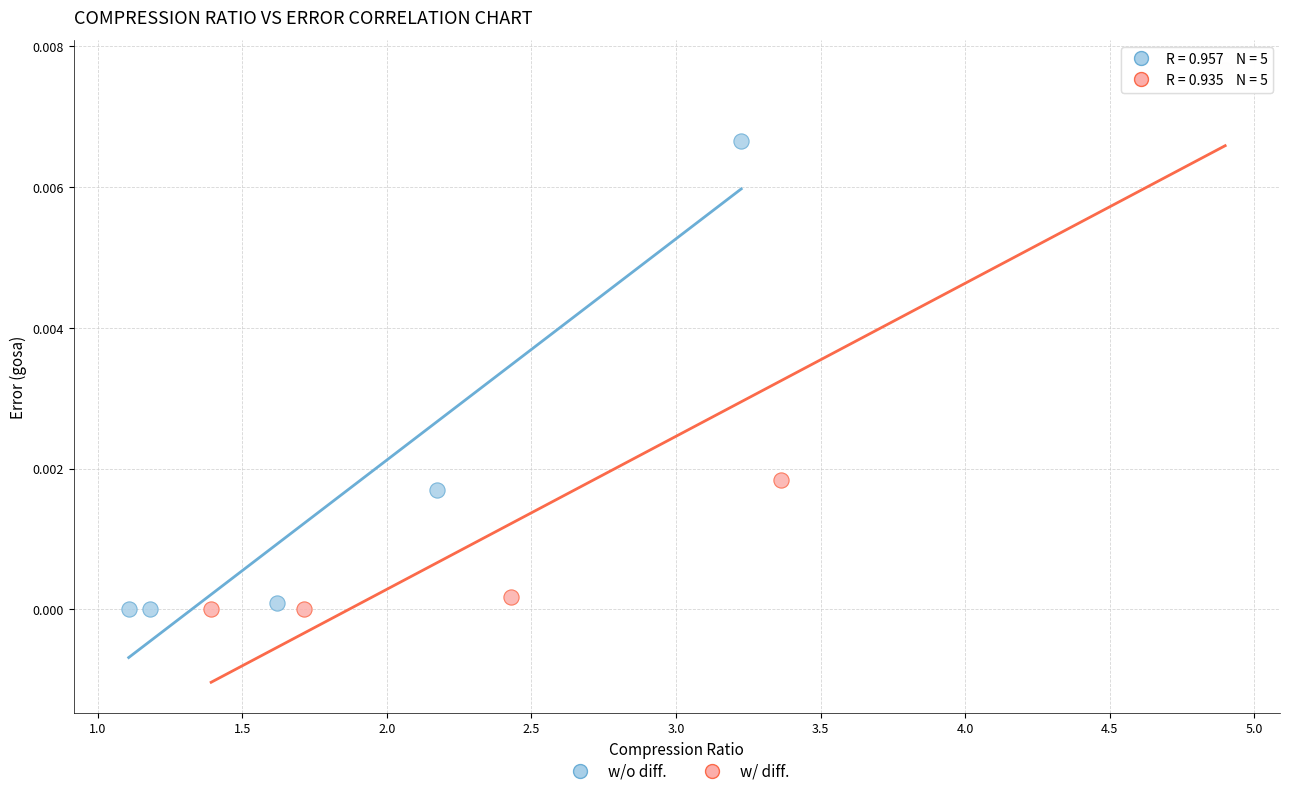

Which series contains the highest Y value?

w/ diff.